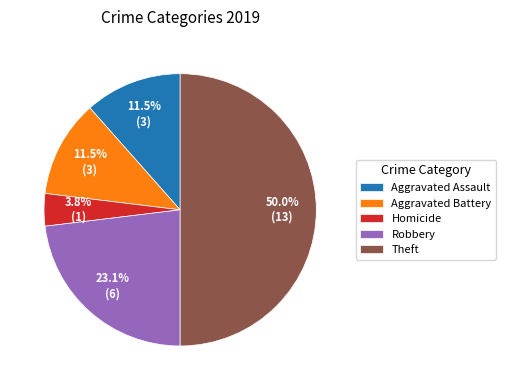

Do Aggravated Battery and Robbery together represent more than half of the pie?

No